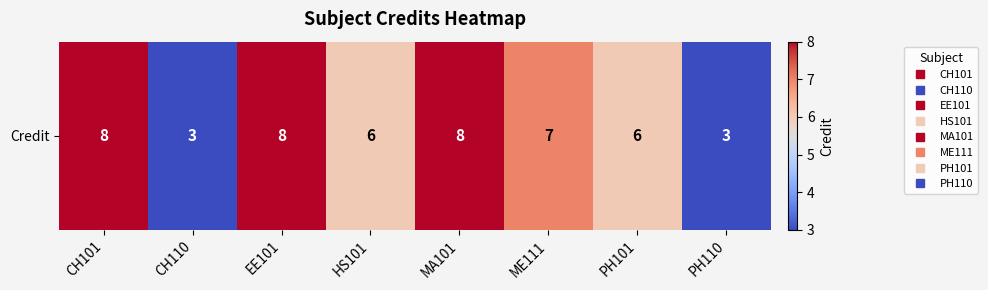

What is the greatest value displayed?

8